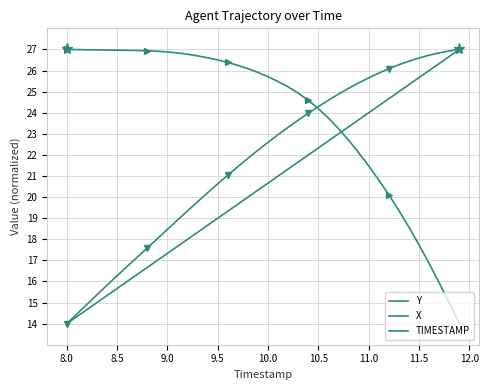

What is the sum of all Y values?

869.5